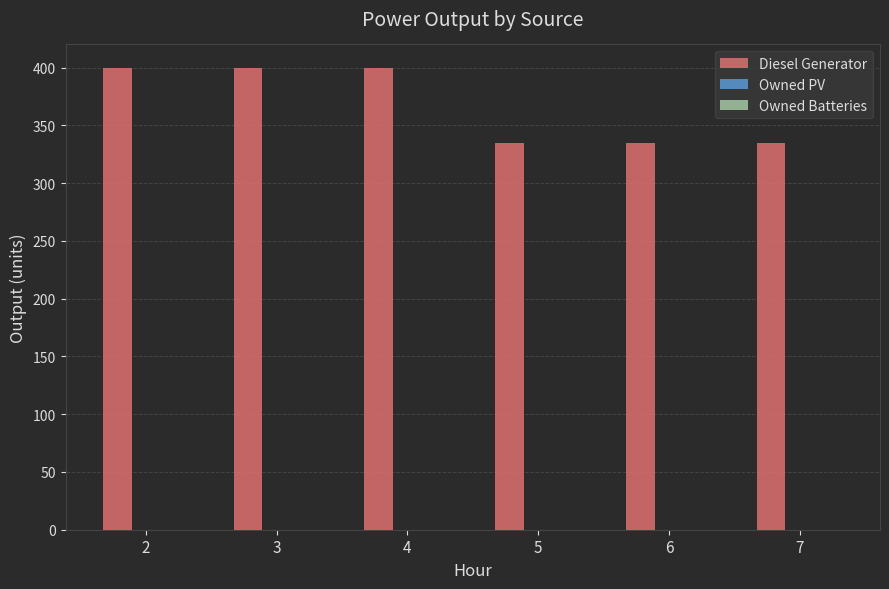

Approximately how many times larger is the value at 7 compared to 2?

0.8